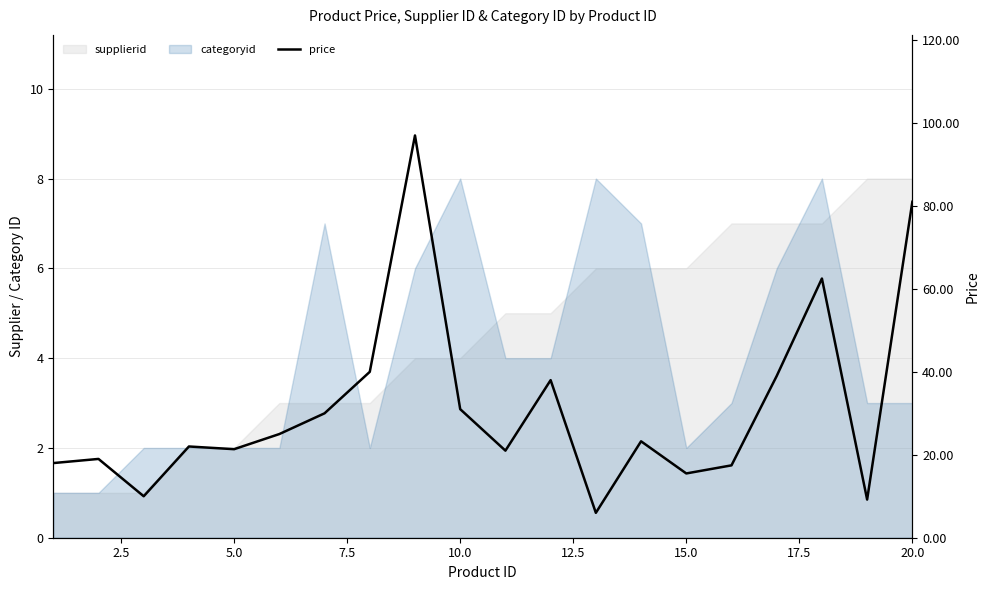

Does the chart have visible grid lines?

Yes